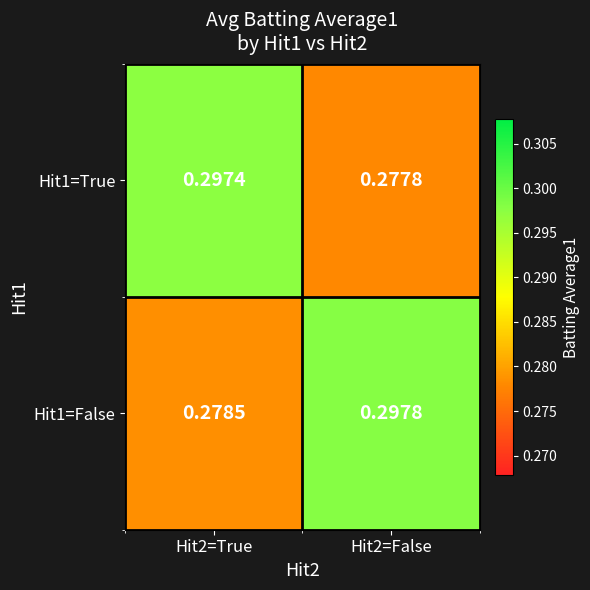

Is the value of Hit1=True at Hit2=True greater than the value of Hit1=False at Hit2=True?

Yes